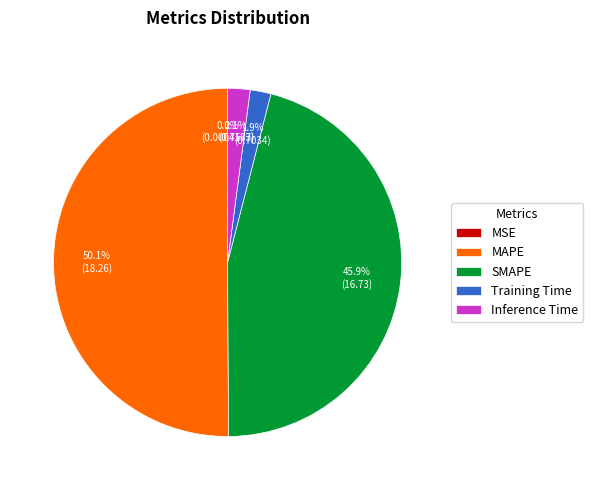

To the nearest percent, what is the difference between the SMAPE and MAPE slice percentages?

4%